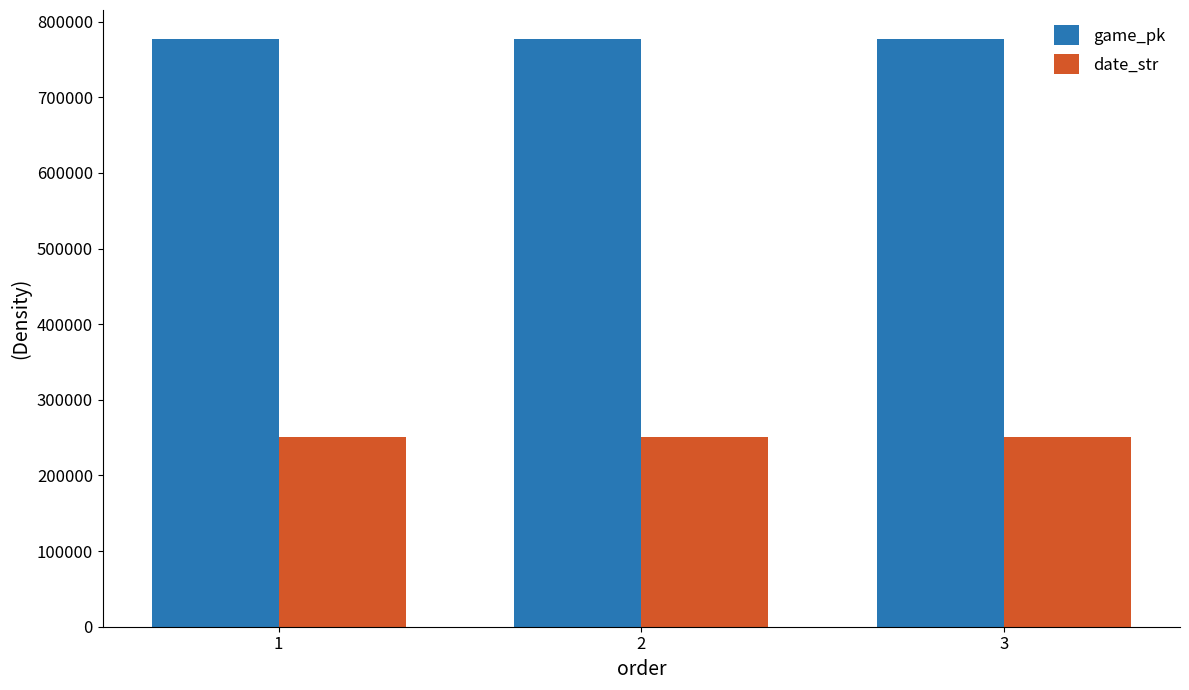

Is it true that date_str equals 250903 at 3?

True